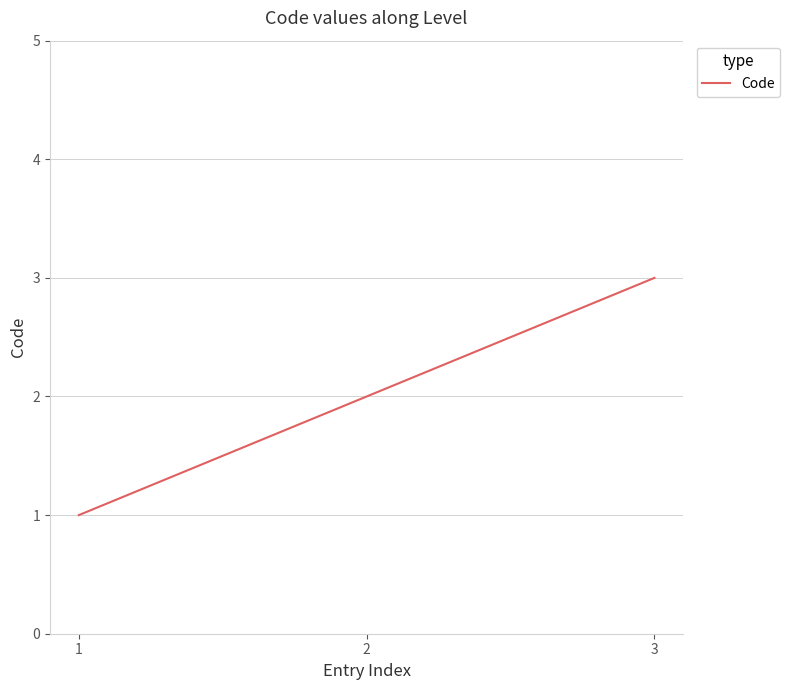

At which category does the chart reach its peak across all series?

3